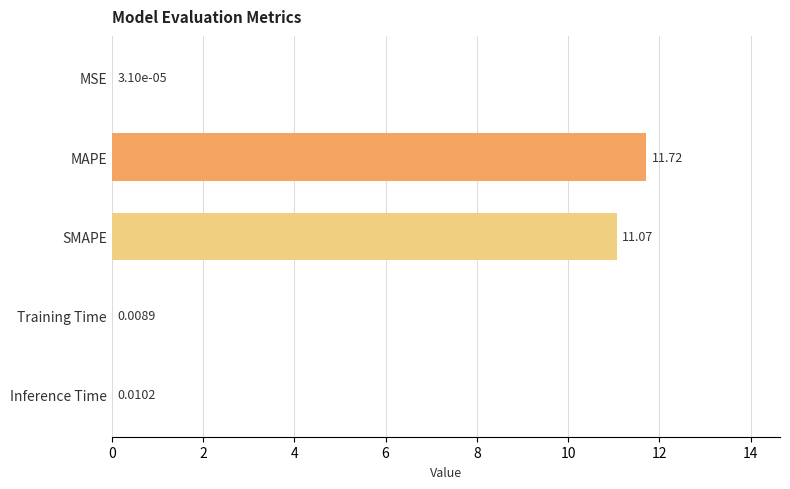

At which label is the value closest to 5?

Inference Time